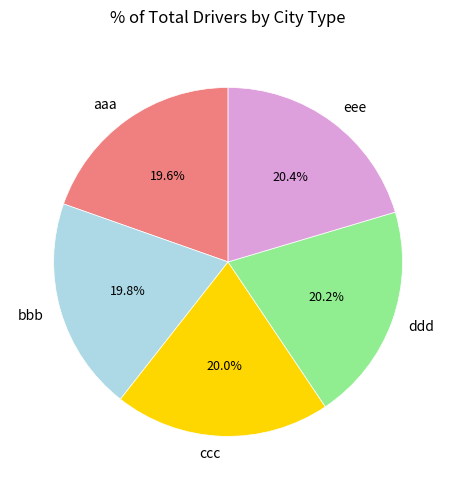

Count the number of slices in the pie.

5